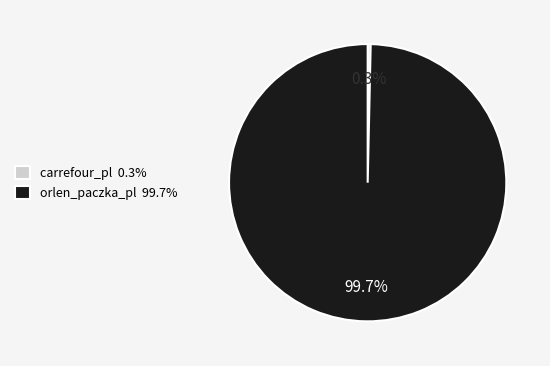

What percentage is the orlen_paczka_pl slice, to the nearest percent?

100%